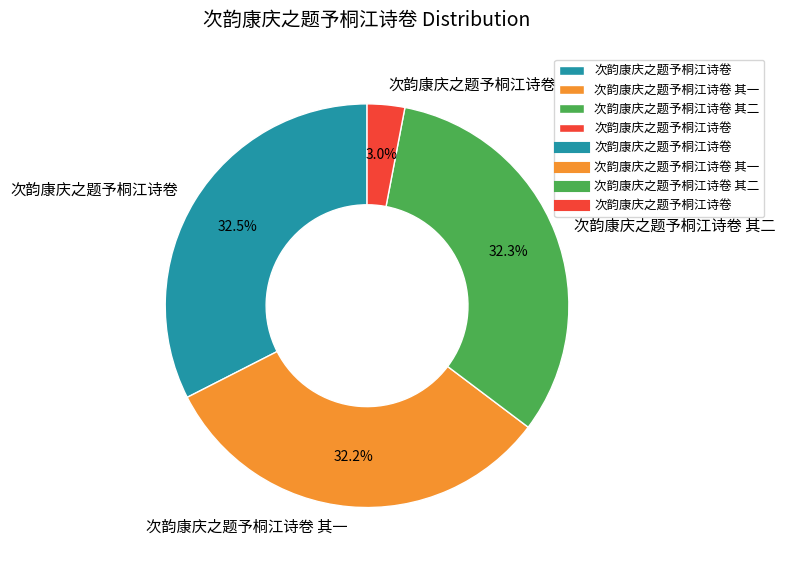

Is there a majority slice in this chart?

No